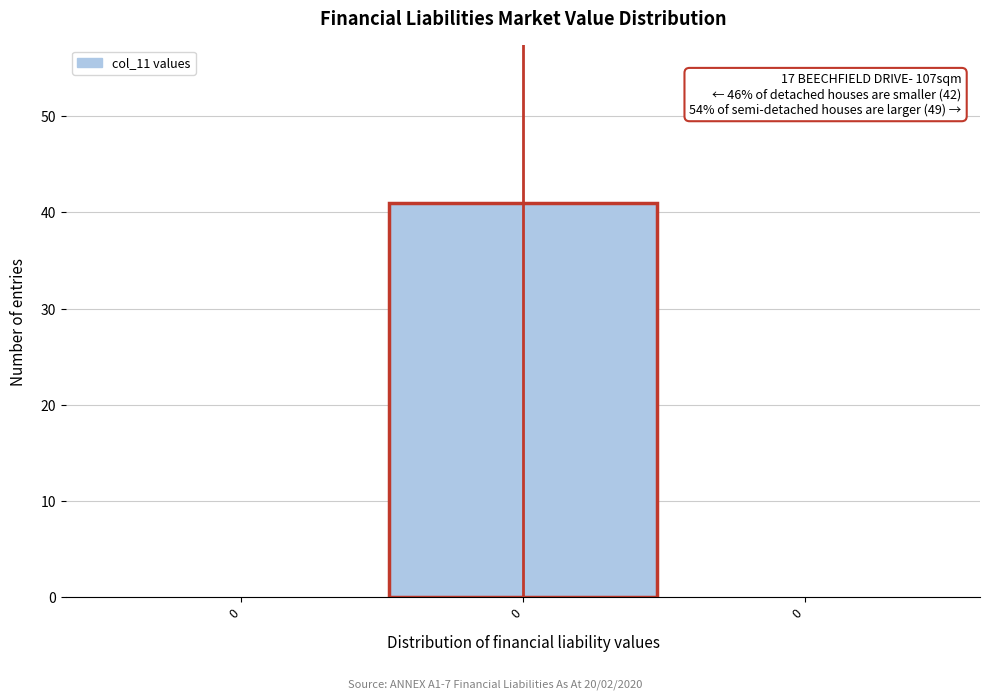

Count the number of categories in the chart.

3